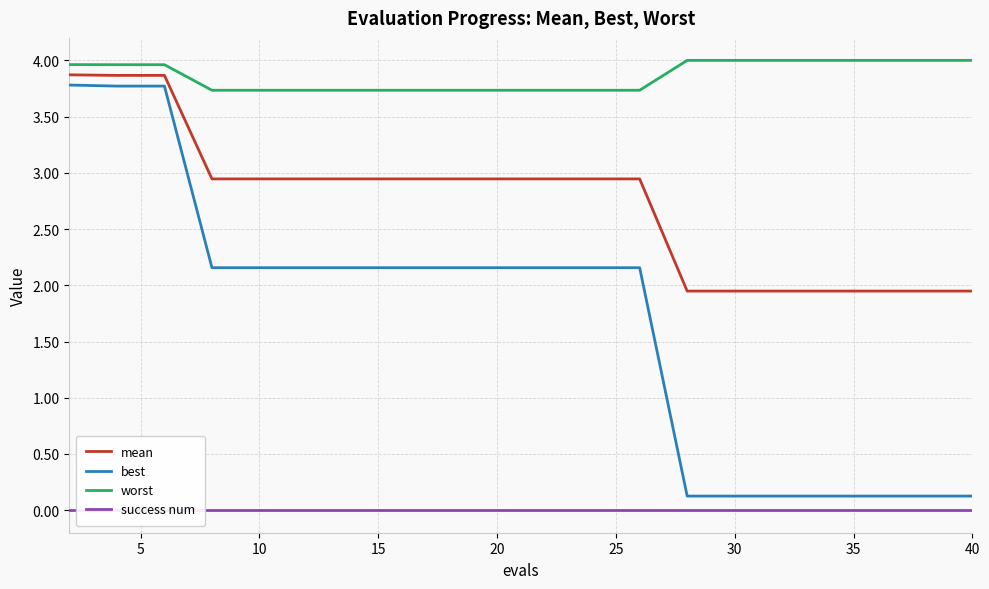

How many lines are shown in the chart?

4